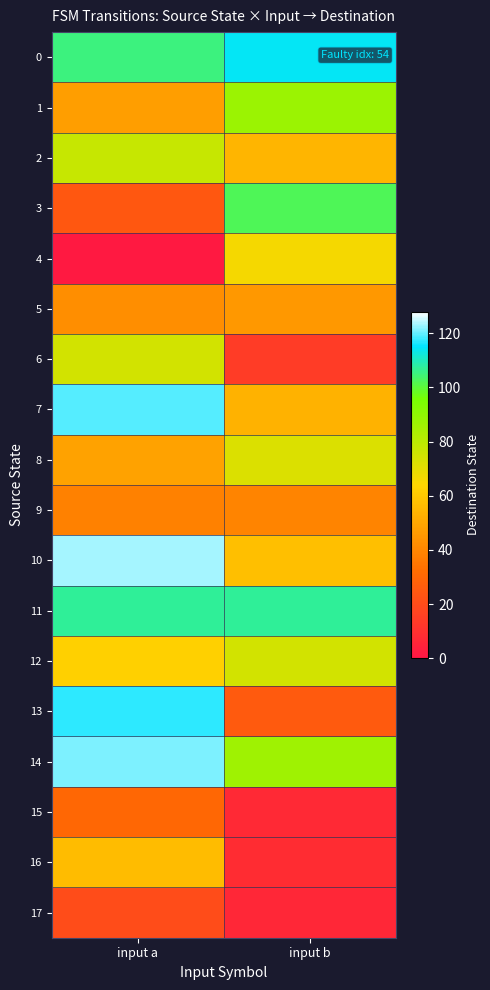

Which has a higher value, input a or input b?

input b